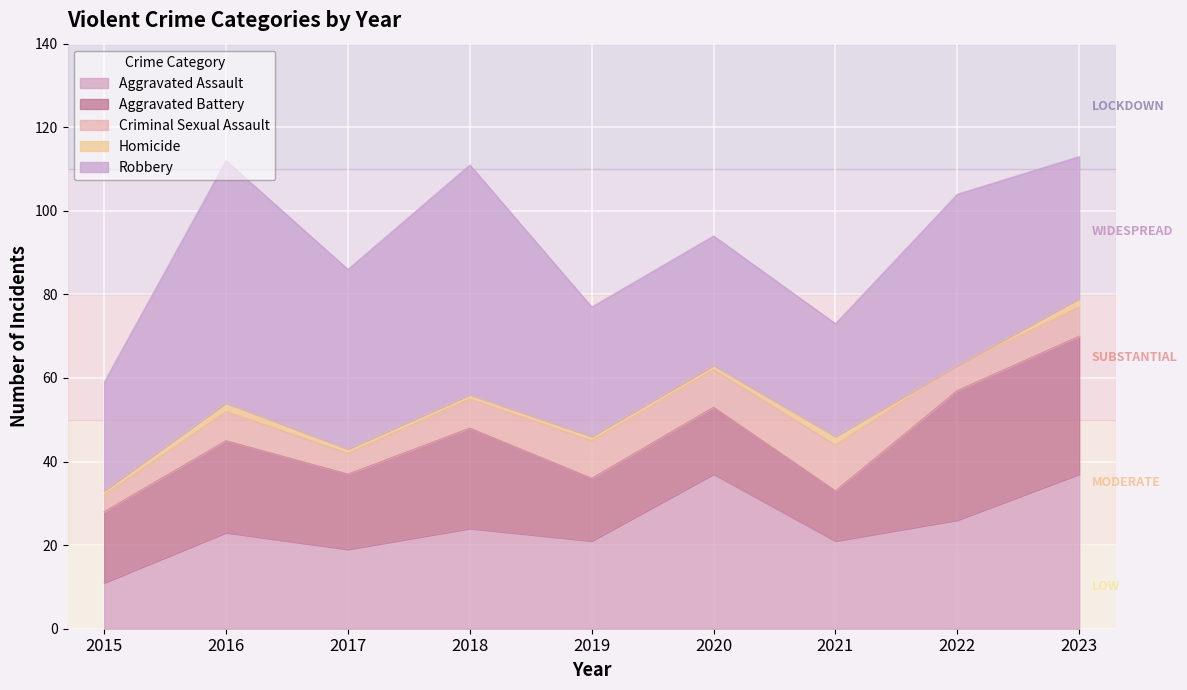

Which series changed the most between 2020 and 2023?

Aggravated Battery